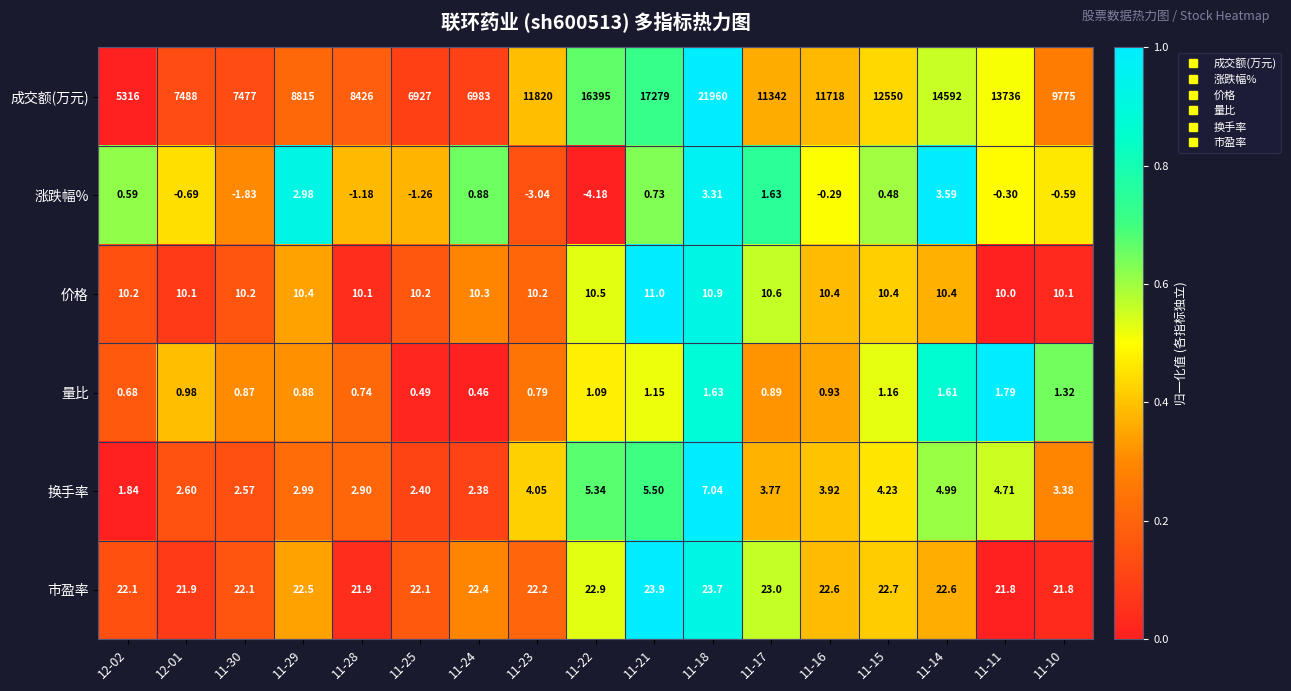

Which series has the largest range (max minus min)?

成交额(万元)